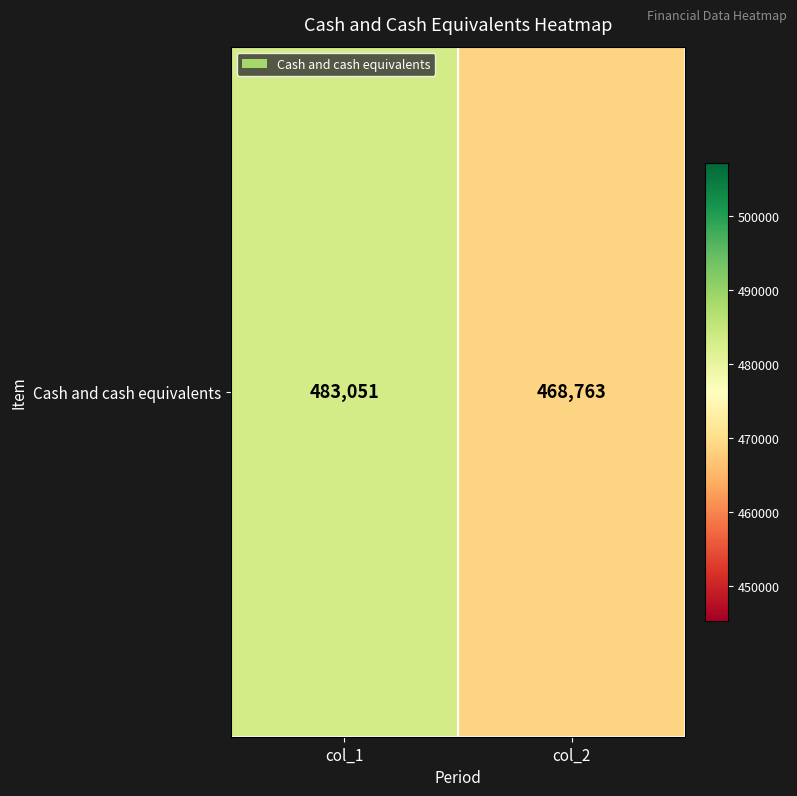

Reading left to right, what are all the values shown in this chart?

col_1=483051	col_2=468763